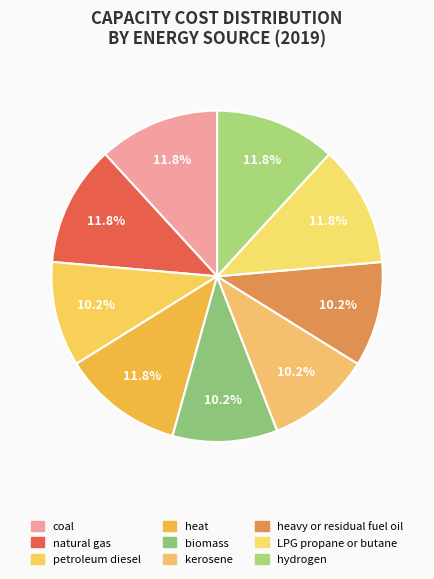

How many slices are in this pie chart?

9